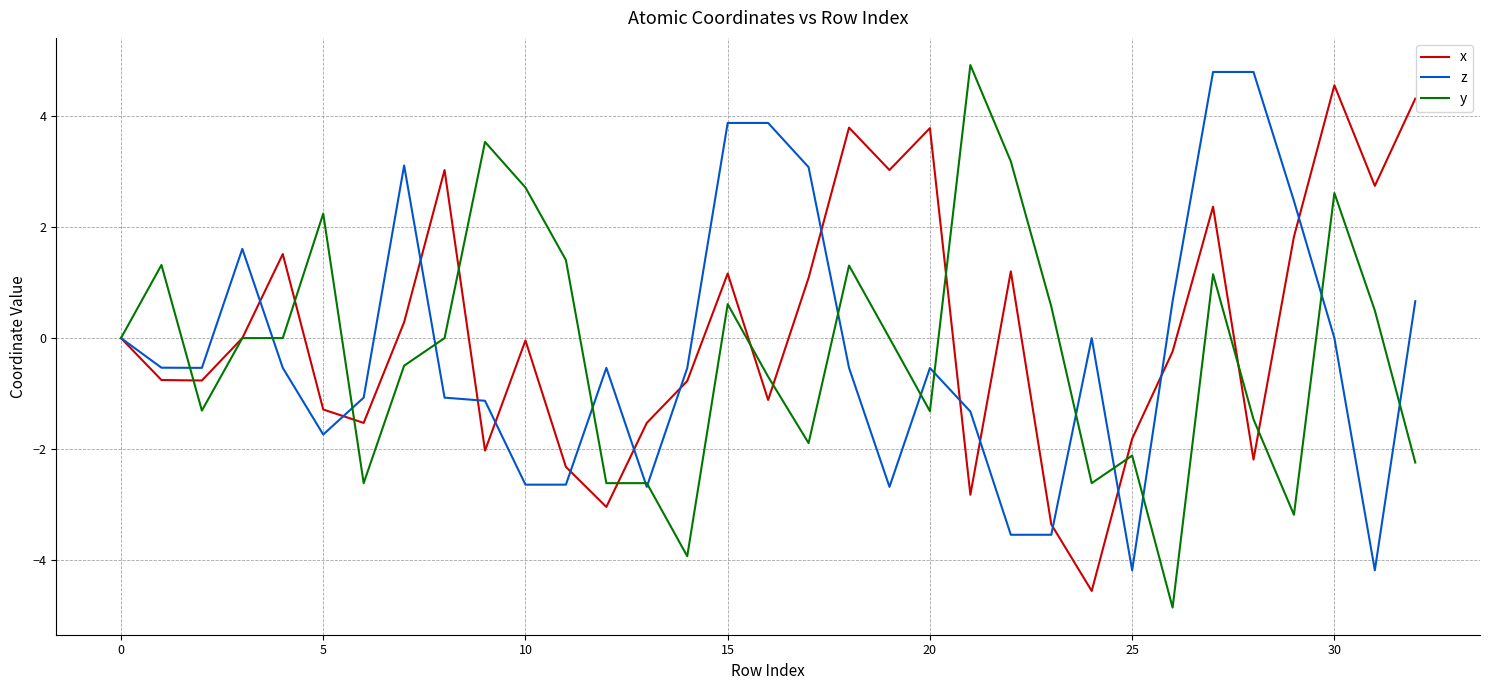

What is the maximum value for y?

4.9